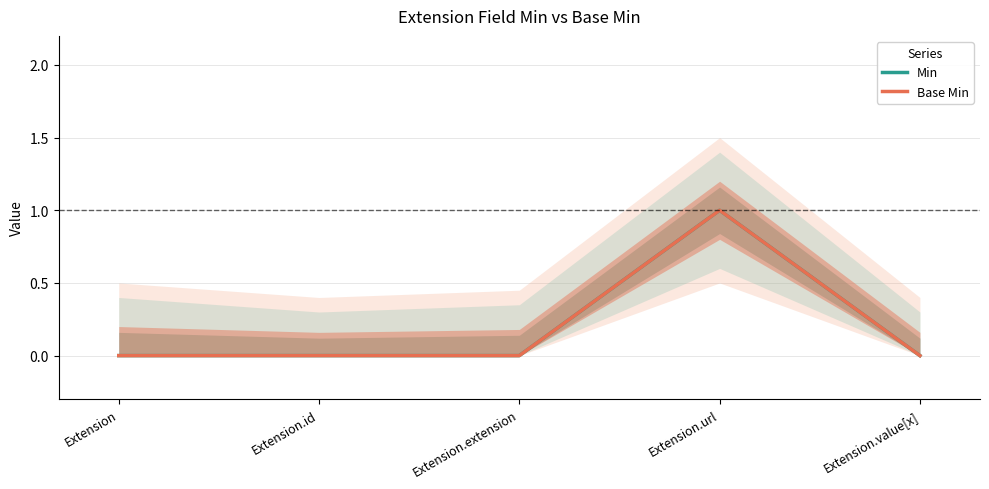

Rank the series by their maximum value, from highest to lowest.

Min, Base Min